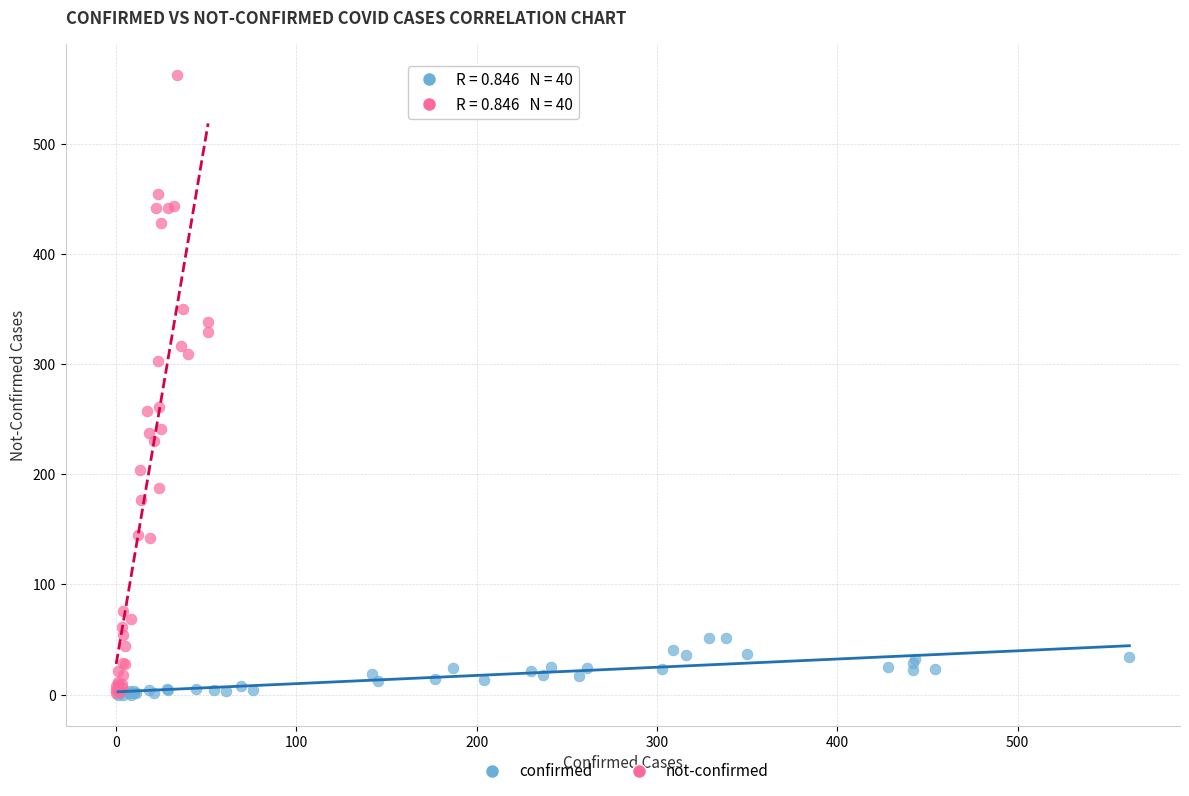

Which series contains the highest Y value?

not-confirmed